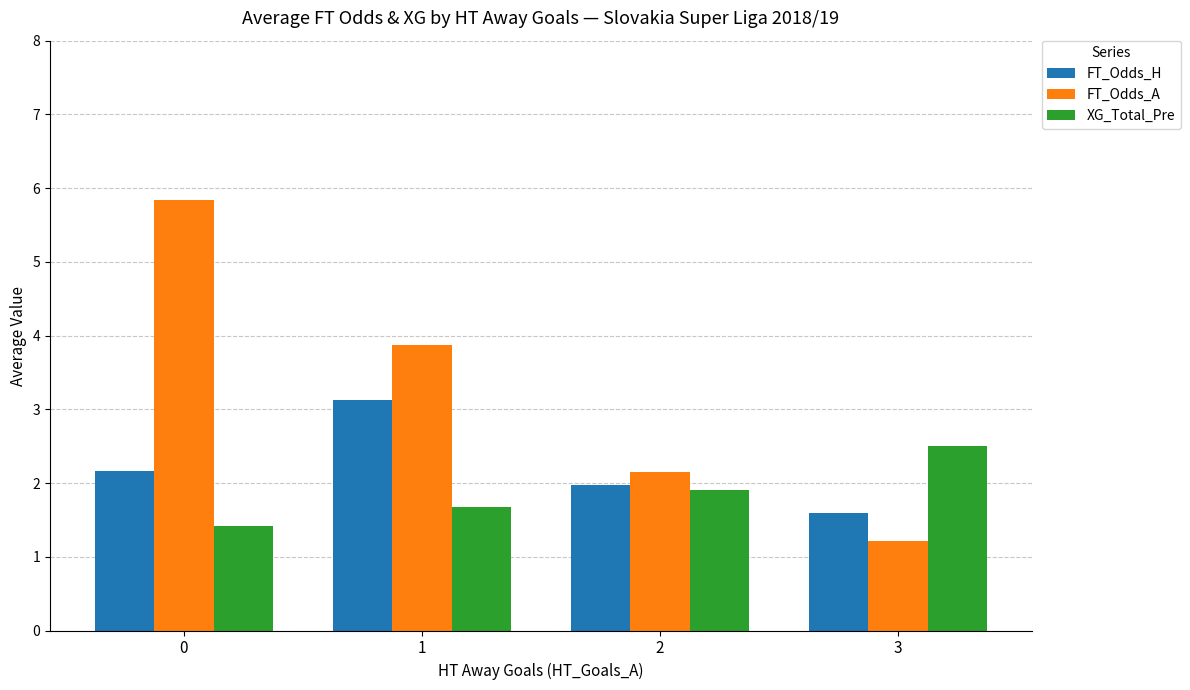

What is the difference between the highest and lowest values at 2?

0.2